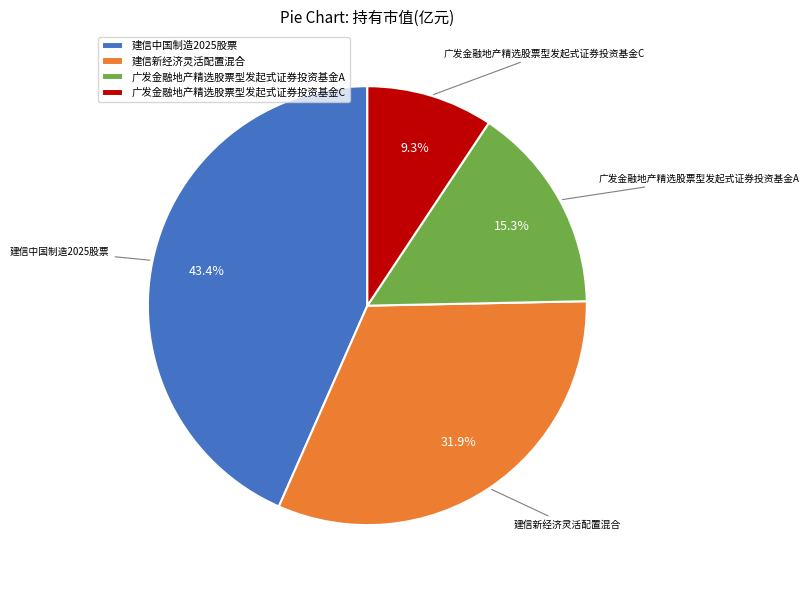

What percentage is the 建信新经济灵活配置混合 slice, to the nearest percent?

32%